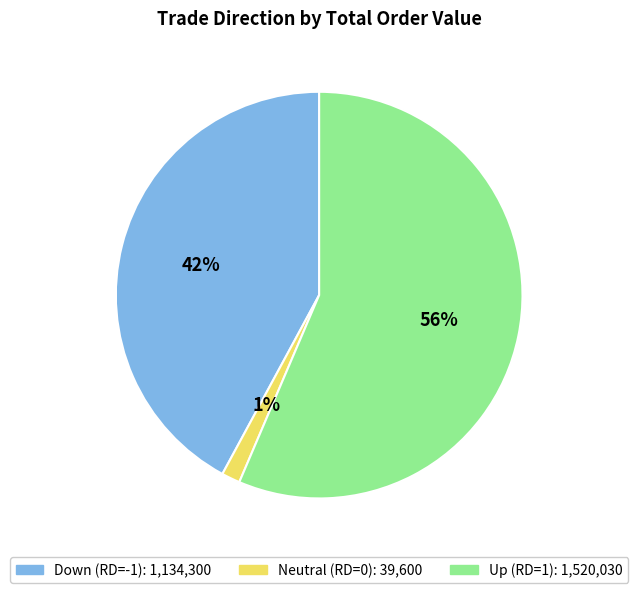

Is there any slice that represents more than half of the pie?

Yes